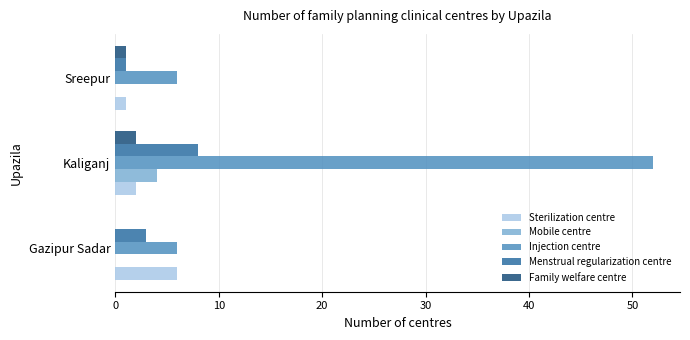

What is the average value of the Sterilization centre series?

3